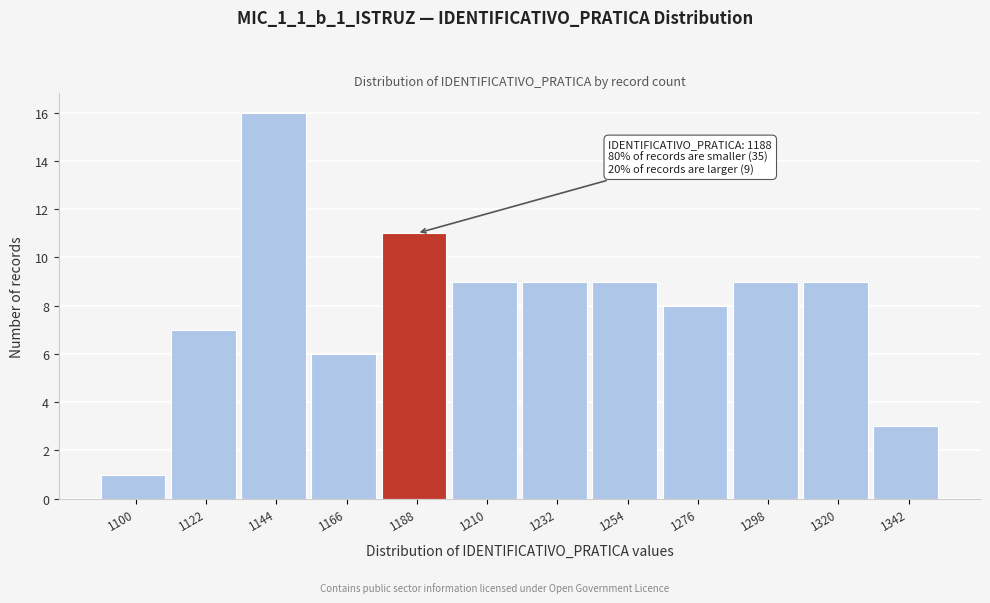

Reading left to right, transcribe all the data shown in this chart.

1100=1	1122=7	1144=16	1166=6	1188=11	1210=9	1232=9	1254=9	1276=8	1298=9	1320=9	1342=3